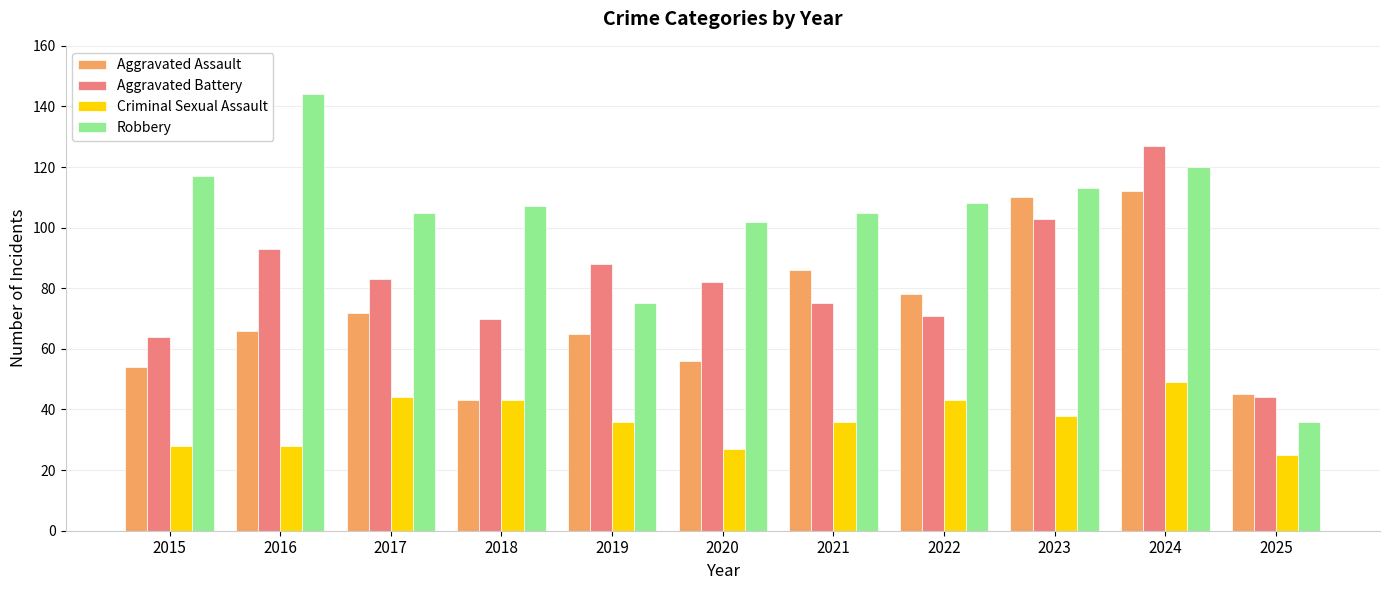

Is the value of Criminal Sexual Assault at 2025 greater than the value of Robbery at 2017?

No